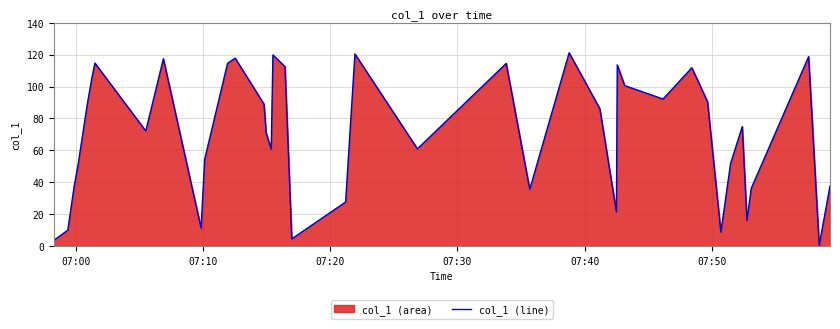

What is the maximum value shown in the chart?

121.1